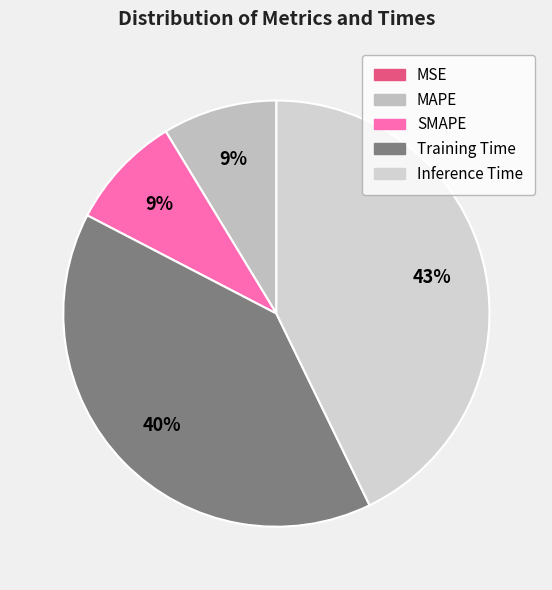

True or false: MAPE accounts for 9% of the total.

True